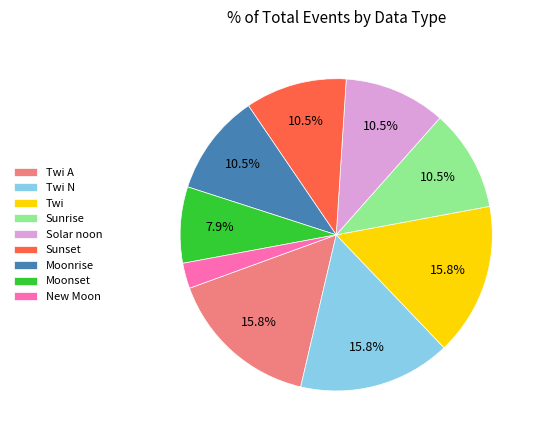

Which has a higher value, Twi A or Sunrise?

Twi A